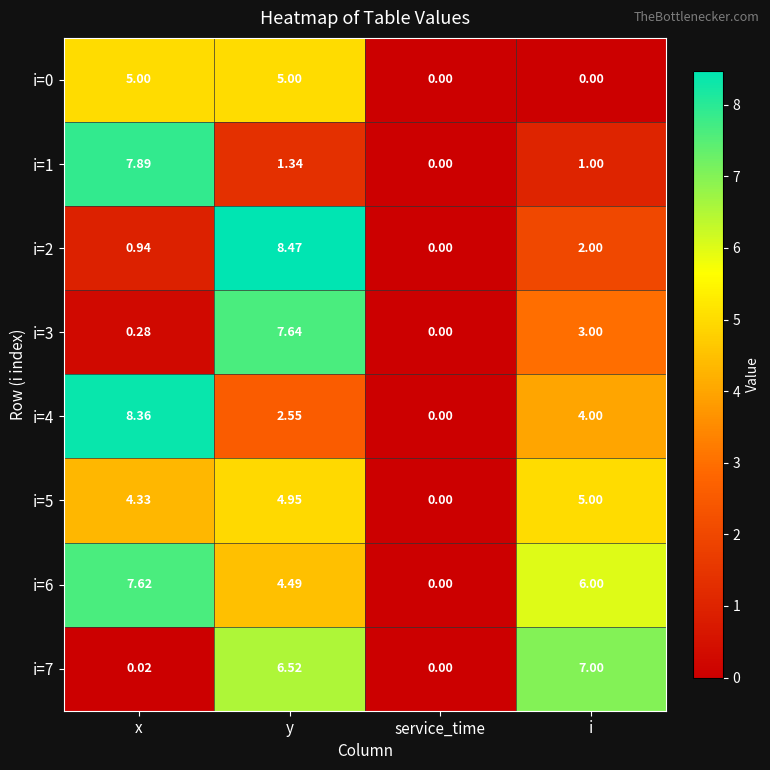

List the labels in order of i=1 value, smallest first.

service_time, i, y, x